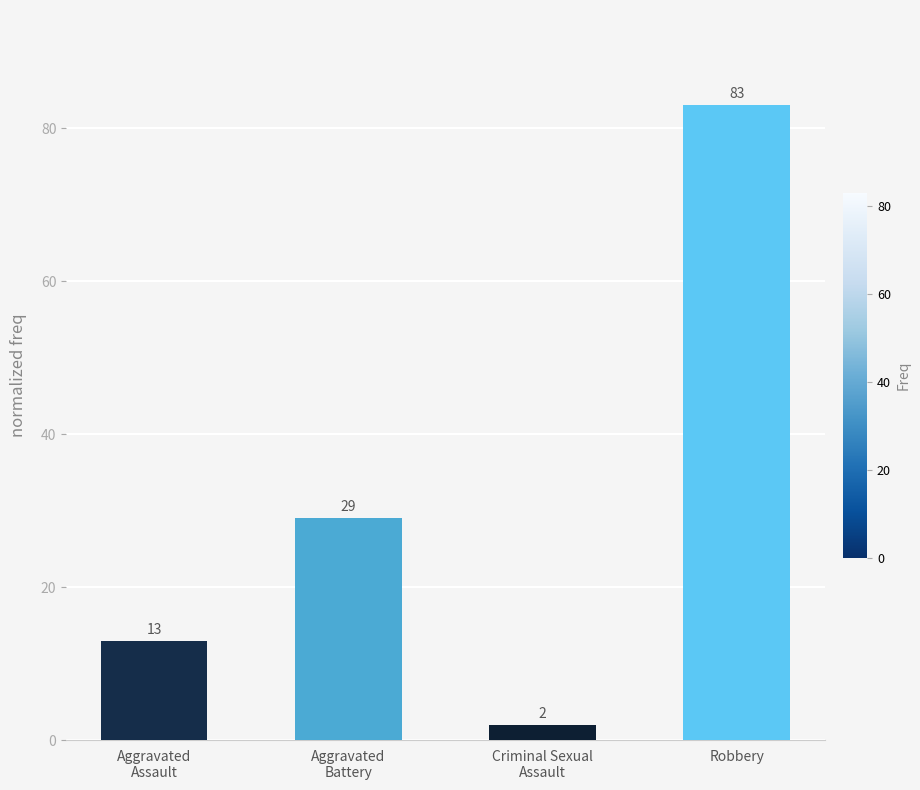

Reading right to left, extract all data points from this chart.

83	2	29	13